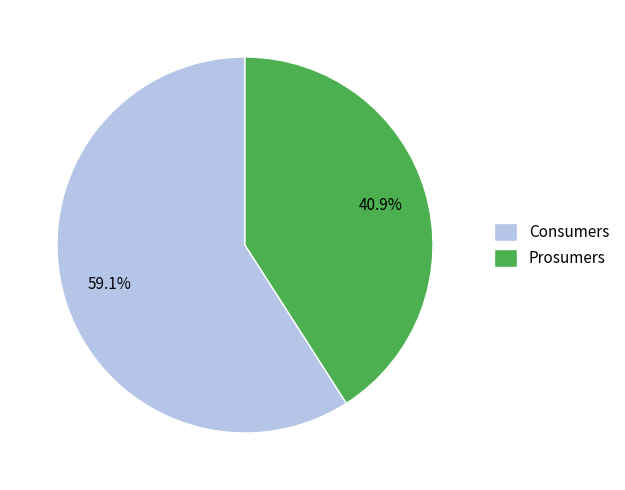

Is it true that Prosumers is 41% of the pie?

True